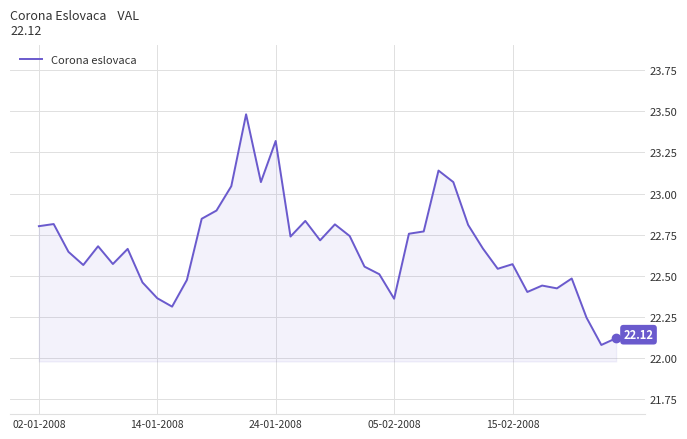

Does the chart display data point markers on the line(s)?

No